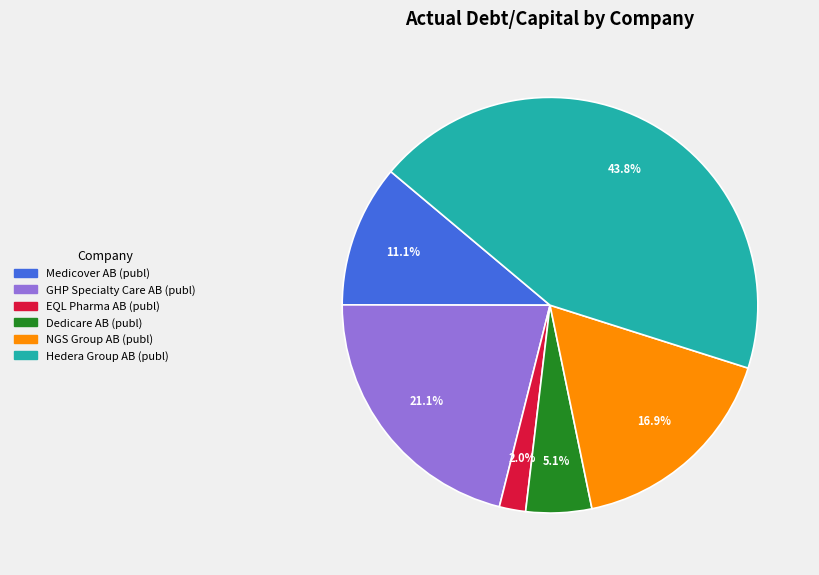

Which slice is the largest?

Hedera Group AB (publ)